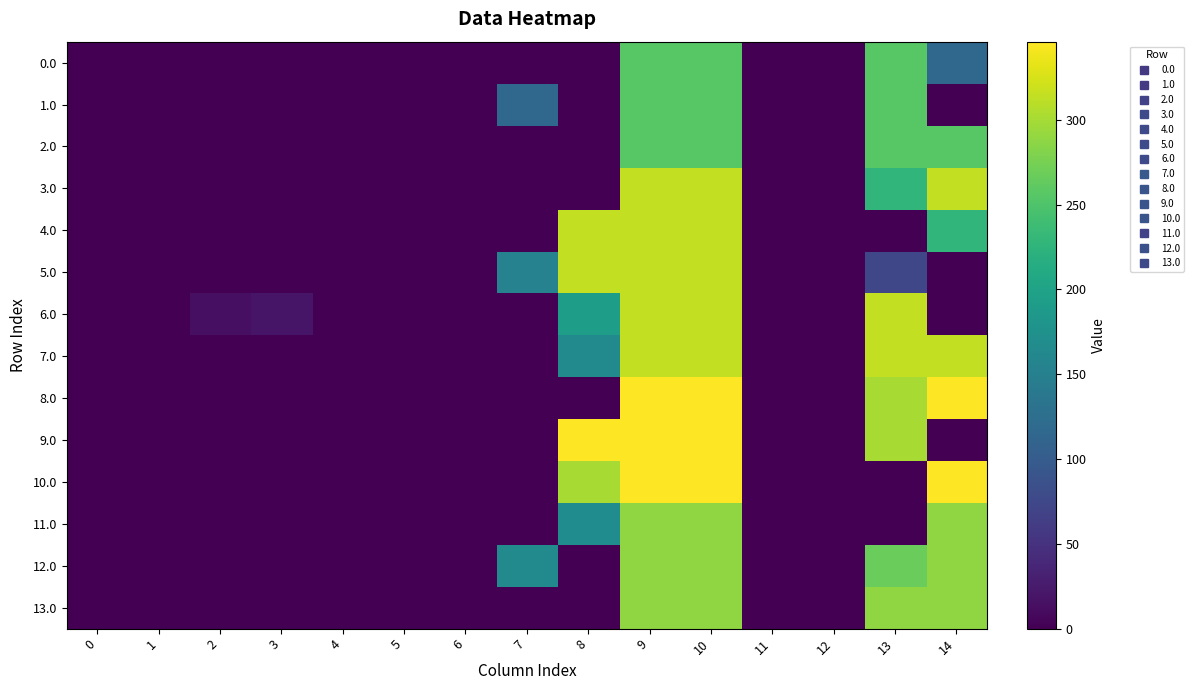

Which has a higher value, 9 or 13?

9